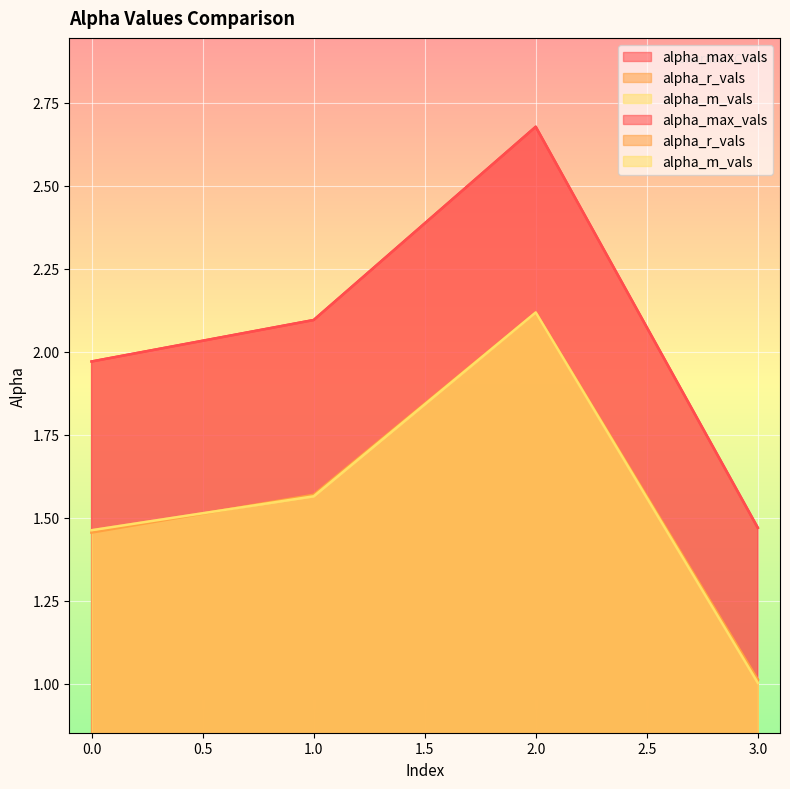

What is the difference between the highest and lowest values at 3?

0.5